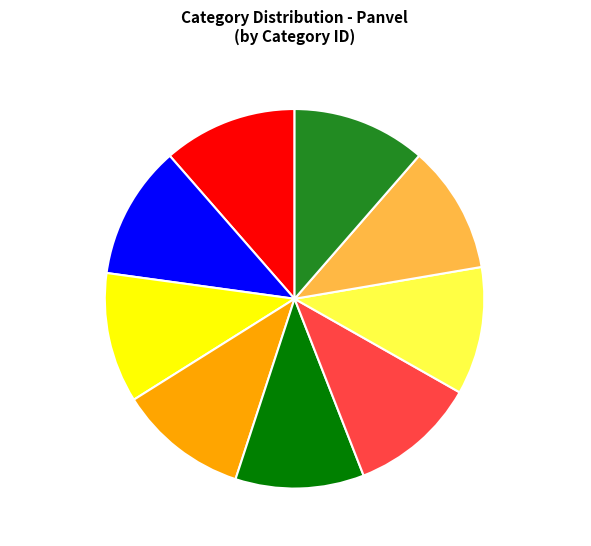

Do Produtos Panvel and Cuidado Diário together represent more than half of the pie?

No